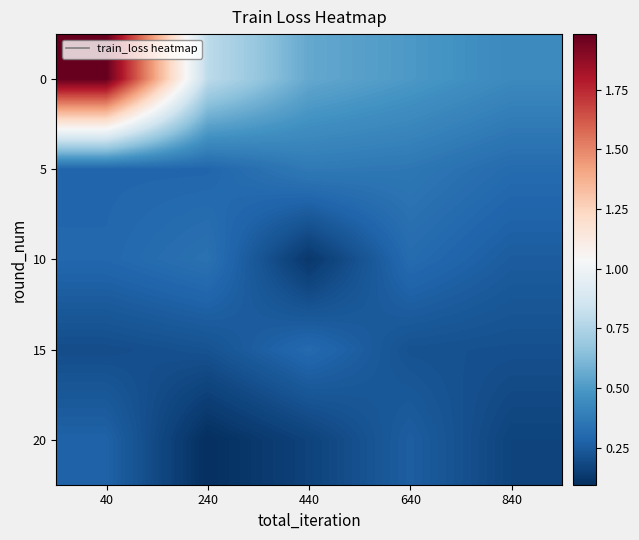

Reading right to left, what are all the values shown in this chart?

0: 840=0.4	640=0.5	440=0.6	240=0.8	40=2.0
5: 840=0.3	640=0.4	440=0.4	240=0.3	40=0.3
10: 840=0.3	640=0.3	440=0.1	240=0.3	40=0.3
15: 840=0.2	640=0.2	440=0.3	240=0.2	40=0.2
20: 840=0.2	640=0.3	440=0.2	240=0.1	40=0.3